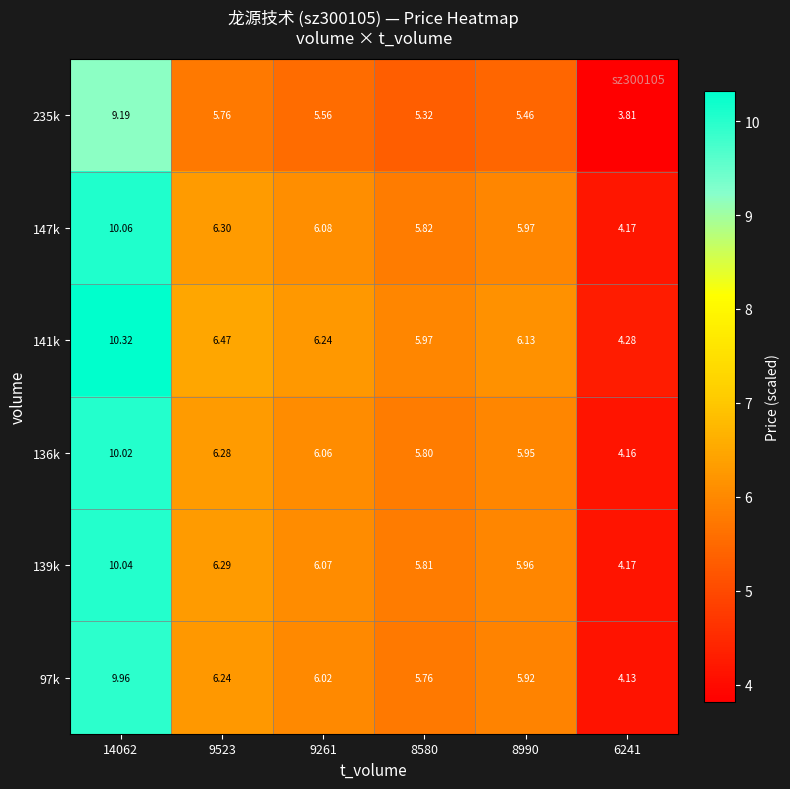

Reading right to left, what are all the values shown in this chart?

235k: 6241=3.8	8990=5.5	8580=5.3	9261=5.6	9523=5.8	14062=9.2
147k: 6241=4.2	8990=6.0	8580=5.8	9261=6.1	9523=6.3	14062=10.1
141k: 6241=4.3	8990=6.1	8580=6.0	9261=6.2	9523=6.5	14062=10.3
136k: 6241=4.2	8990=6.0	8580=5.8	9261=6.1	9523=6.3	14062=10.0
139k: 6241=4.2	8990=6.0	8580=5.8	9261=6.1	9523=6.3	14062=10.0
97k: 6241=4.1	8990=5.9	8580=5.8	9261=6.0	9523=6.2	14062=10.0